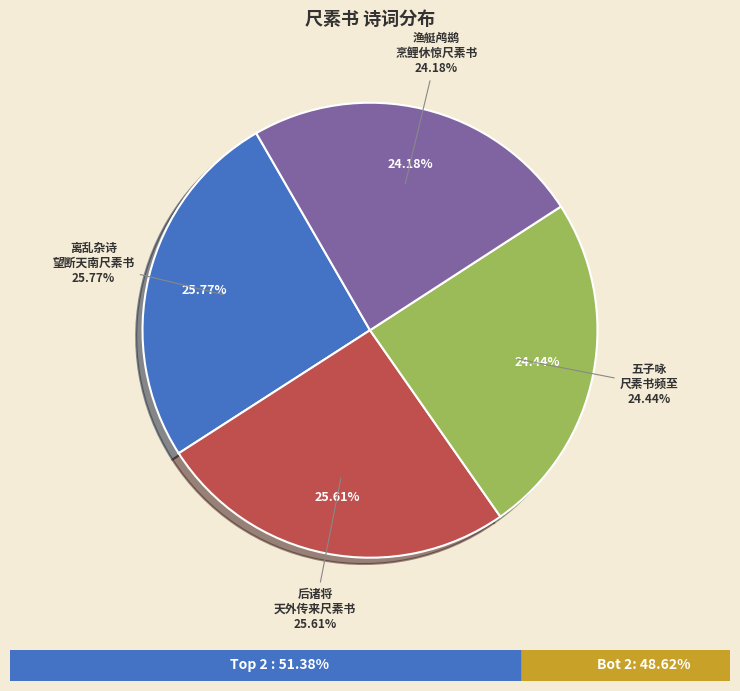

Do 渔艇鸬鹚·烹鲤休惊尺素书 and 五子咏·尺素书频至 together represent more than half of the pie?

No